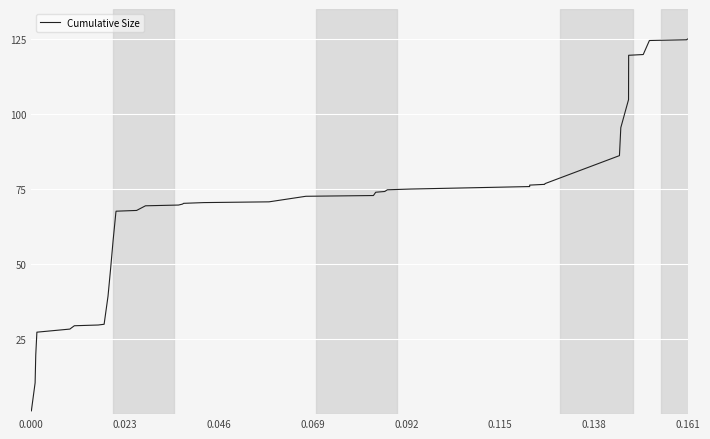

What is the maximum value shown in the chart?

125.0